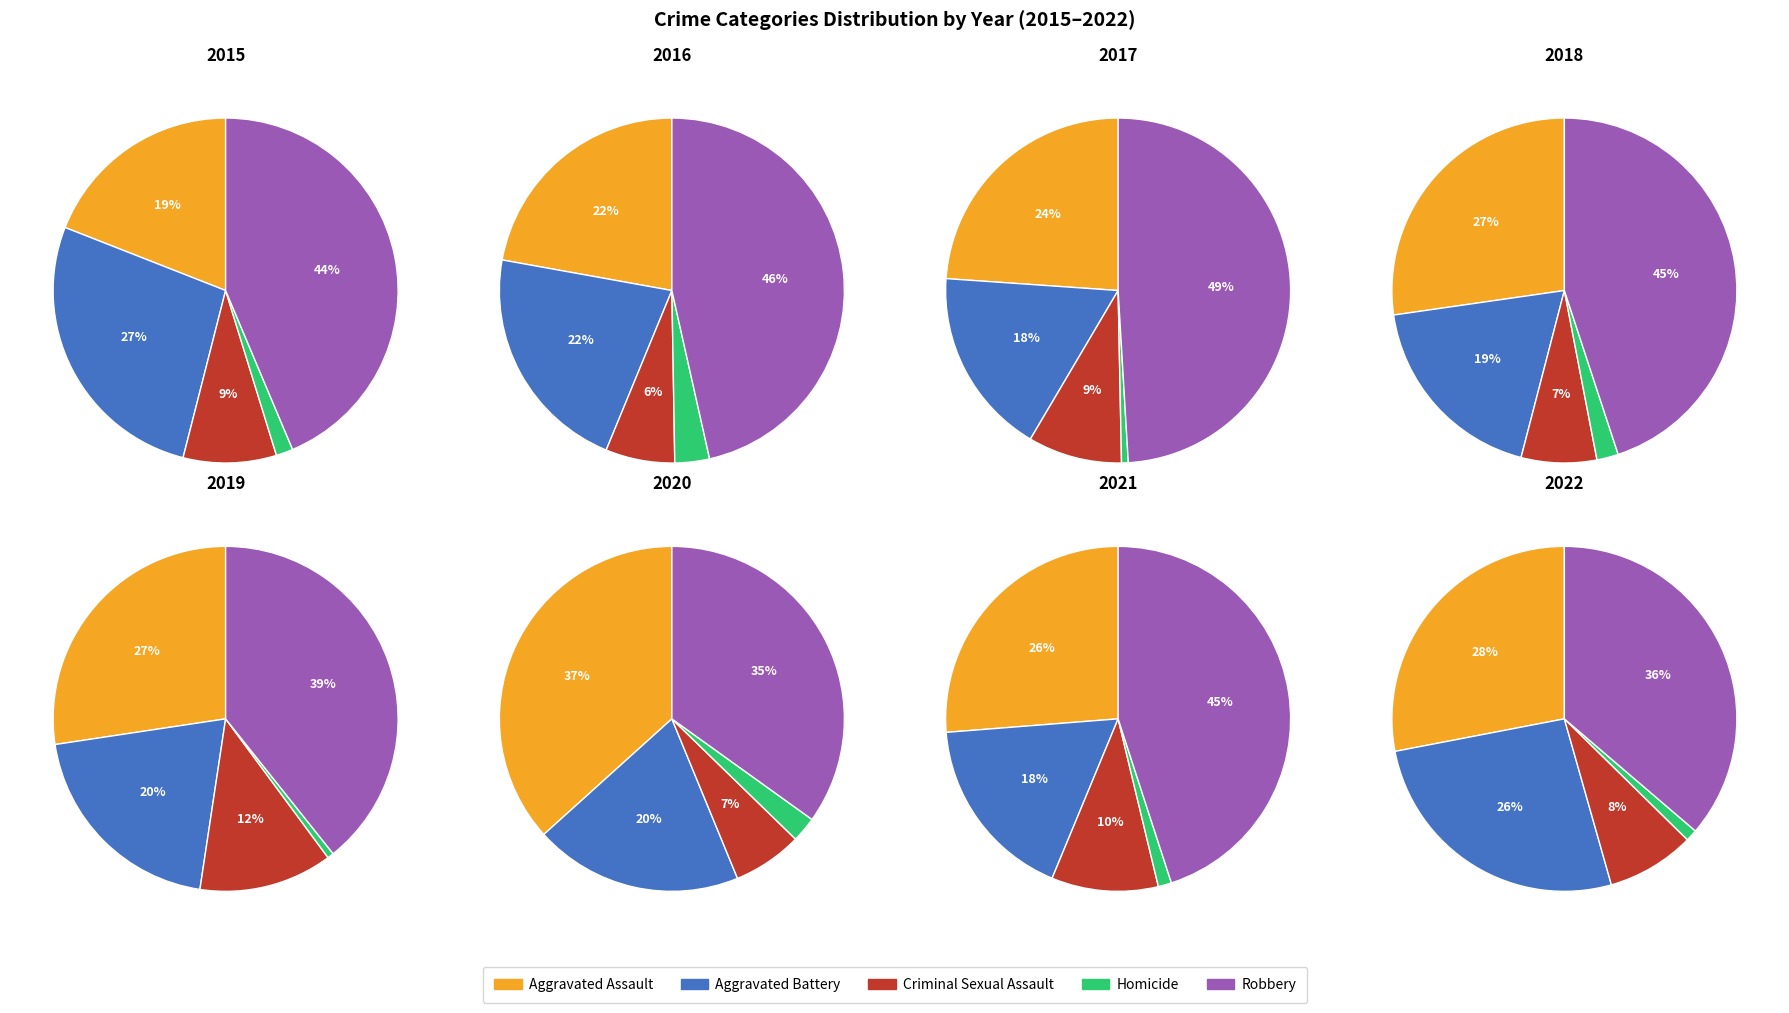

Which category has the smallest portion of the pie?

Homicide